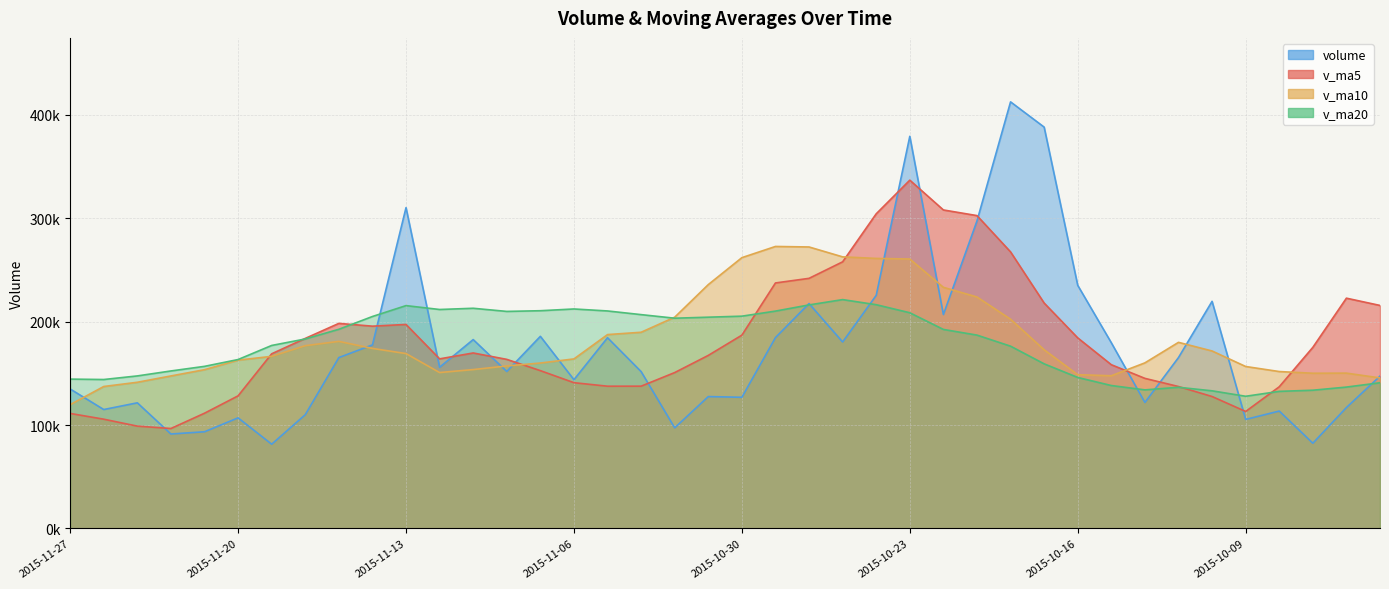

Where do v_ma20 and volume first cross each other?

2015-11-16 and 2015-11-13